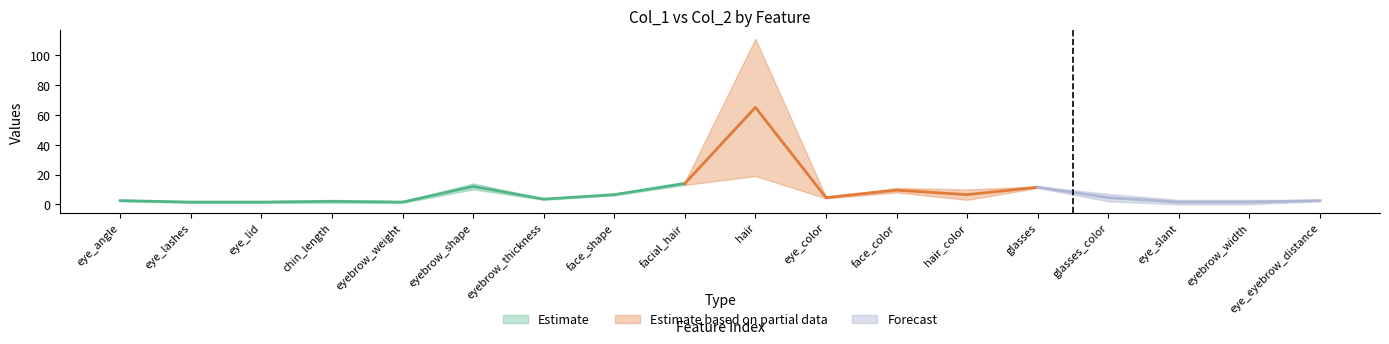

What is the total value across all series at eye_eyebrow_distance?

5